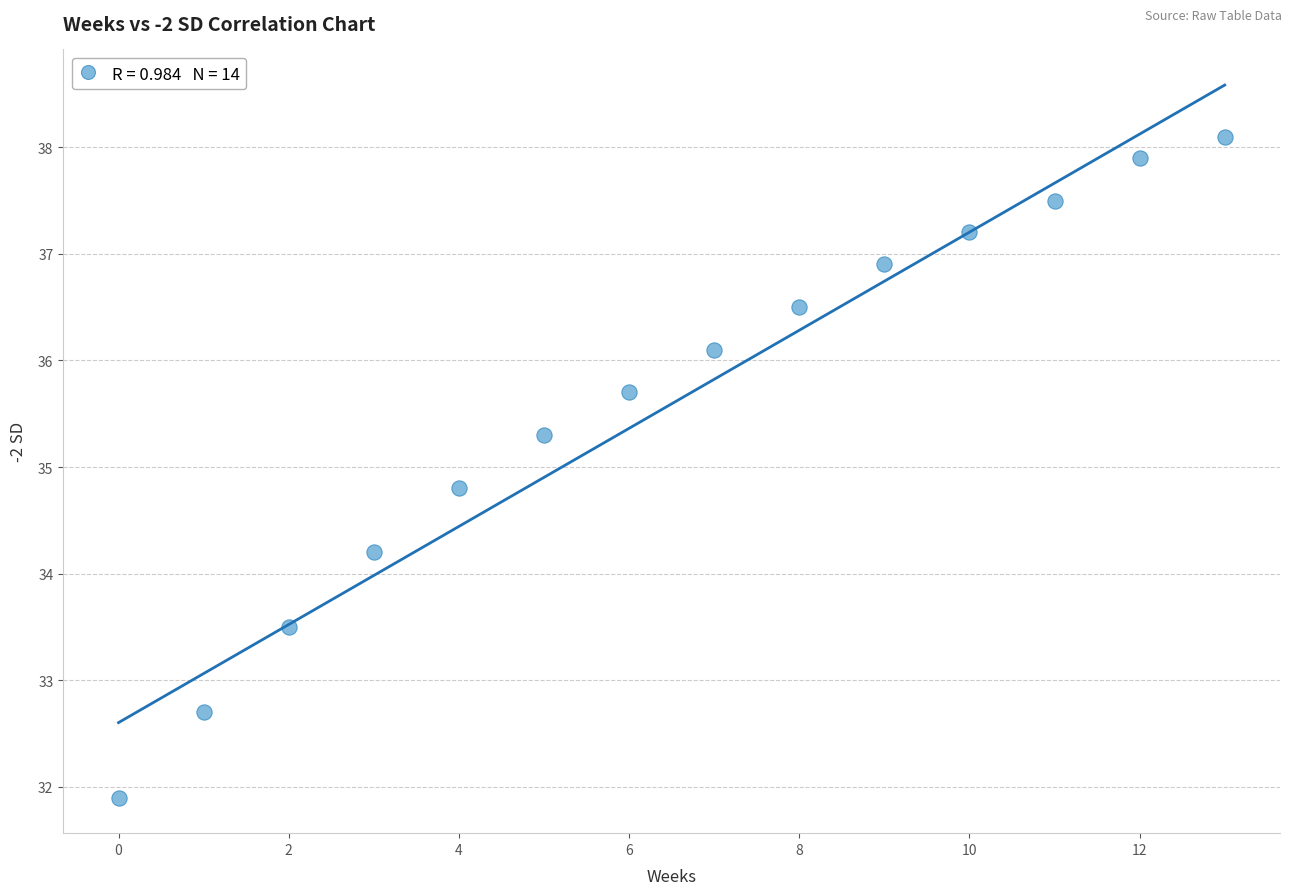

What is the range of Y values (max minus min)?

6.2